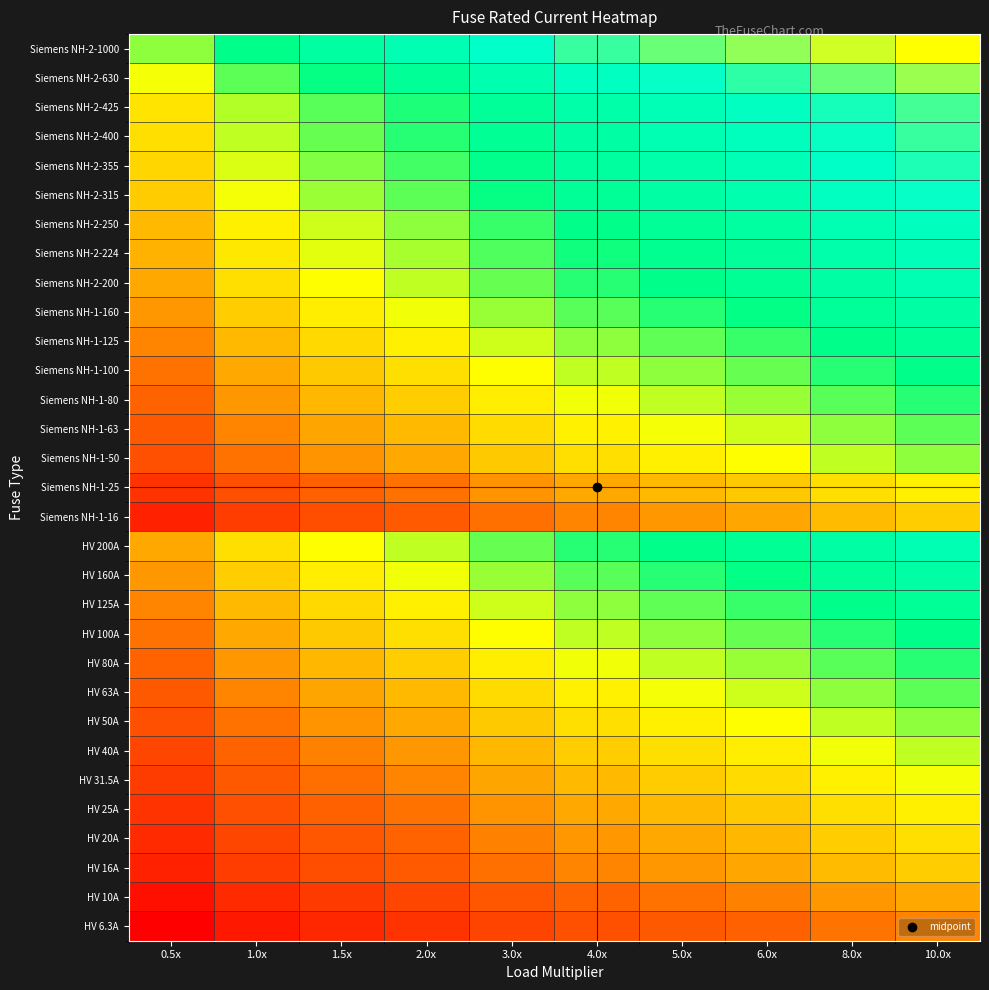

At which category is the sum across all series the highest?

10.0x